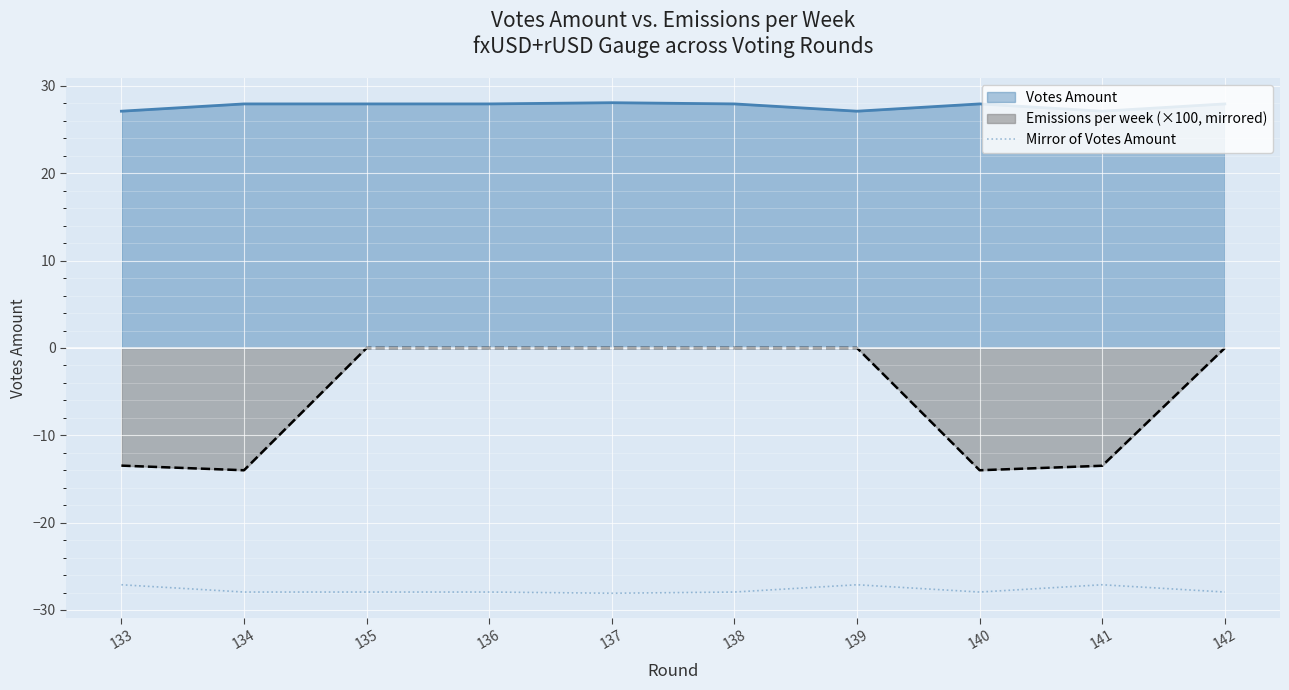

What is the greatest value displayed?

28.1